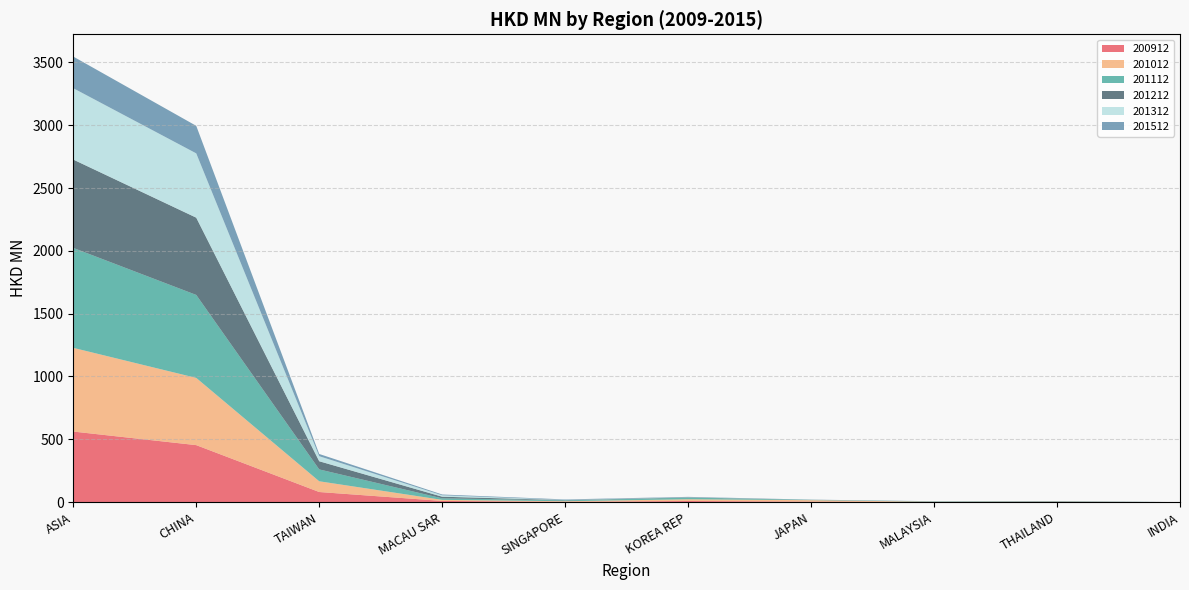

Reading left to right, list all the values displayed in this chart.

200912: 561.8	453.8	80.7	9.7	2.6	9.2	4.0	0.8	0.2	0.0
201012: 666.2	535.0	85.4	8.5	4.9	13.7	11.8	2.1	3.4	0.1
201112: 795.2	660.3	94.5	12.2	6.6	13.1	2.6	2.6	1.8	0.1
201212: 703.1	614.9	64.9	12.9	2.4	2.1	0.6	0.9	2.4	0.0
201312: 568.0	511.7	40.2	11.2	1.5	1.0	0.1	0.5	0.8	0.0
201512: 251.8	219.1	17.6	6.3	3.7	2.9	1.0	0.6	0.5	0.0